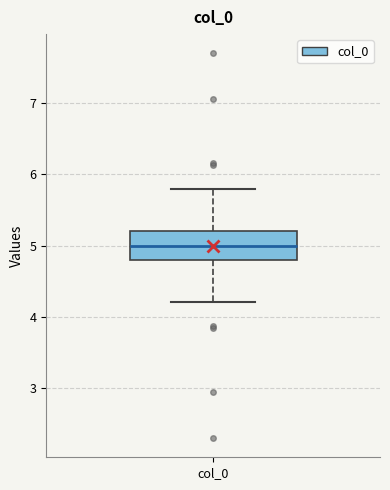

Read this box plot against the y-axis: the position of the median line, the range covered by the box, and the ends of both whiskers. The values are not printed on the chart, so give them approximately, as read against the axis.

median 5.0, box 4.8 to 5.2, whiskers 4.2 to 5.8